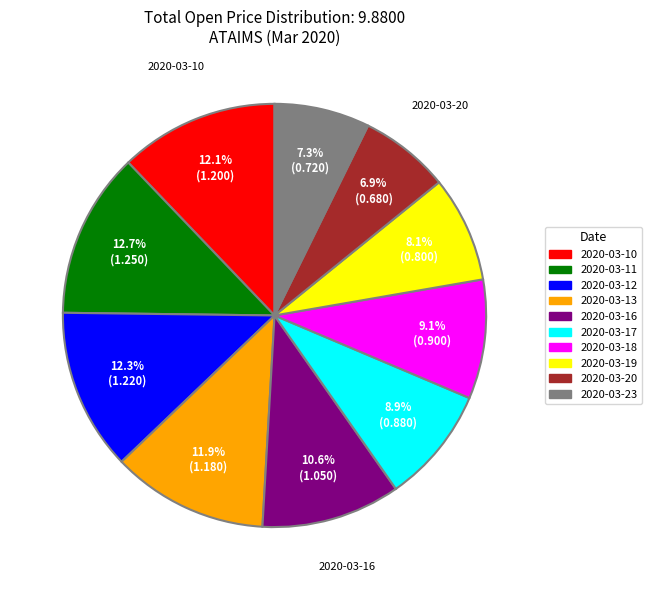

To the nearest percent, what portion does 2020-03-17 represent?

9%